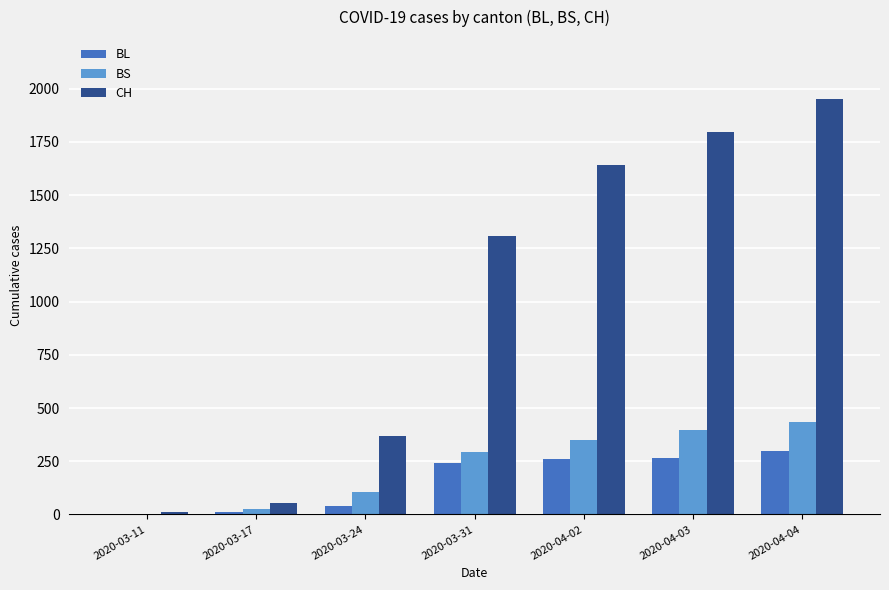

What is the sum of all BS values?

1607